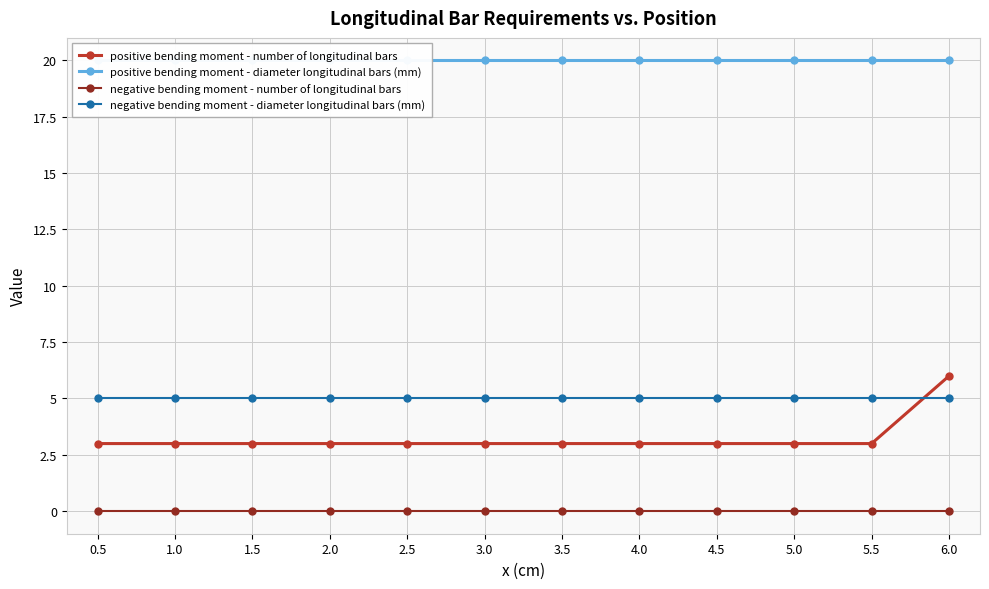

True or false: negative bending moment - diameter longitudinal bars (mm) has more than 0 points higher than both neighbors.

False